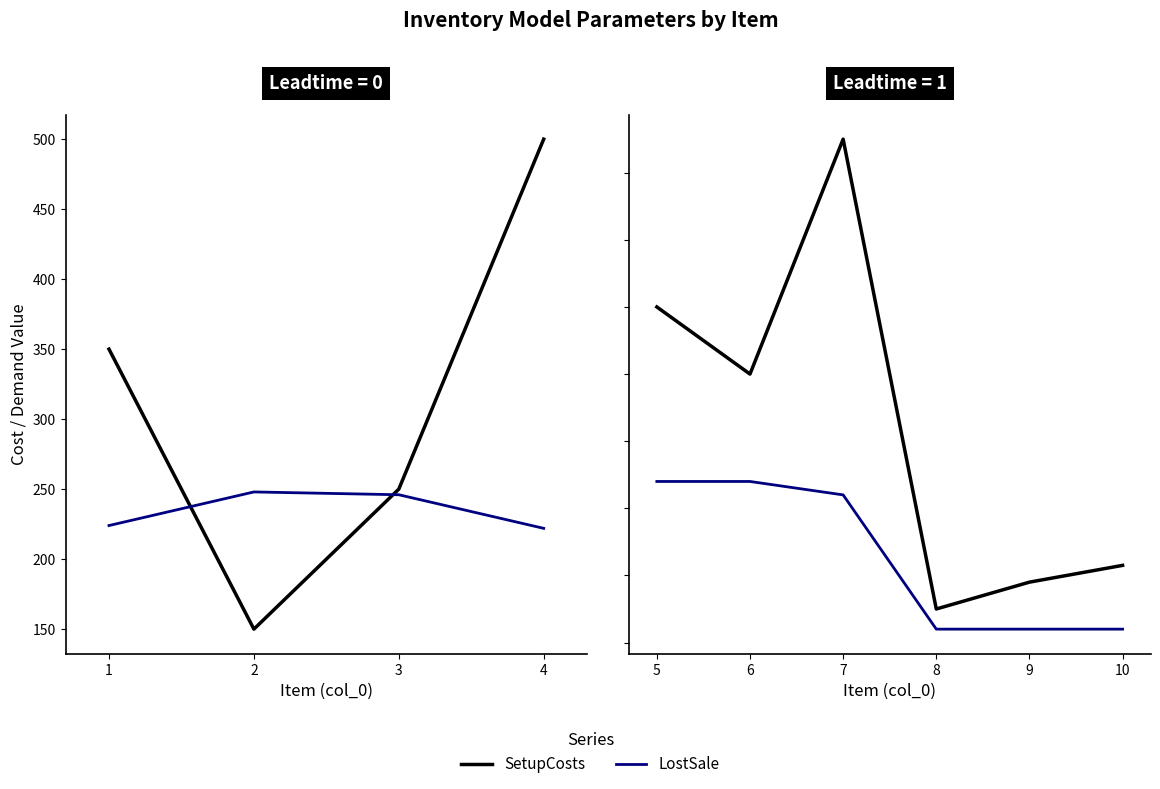

True or false: LostSale and SetupCosts intersect in this chart.

False